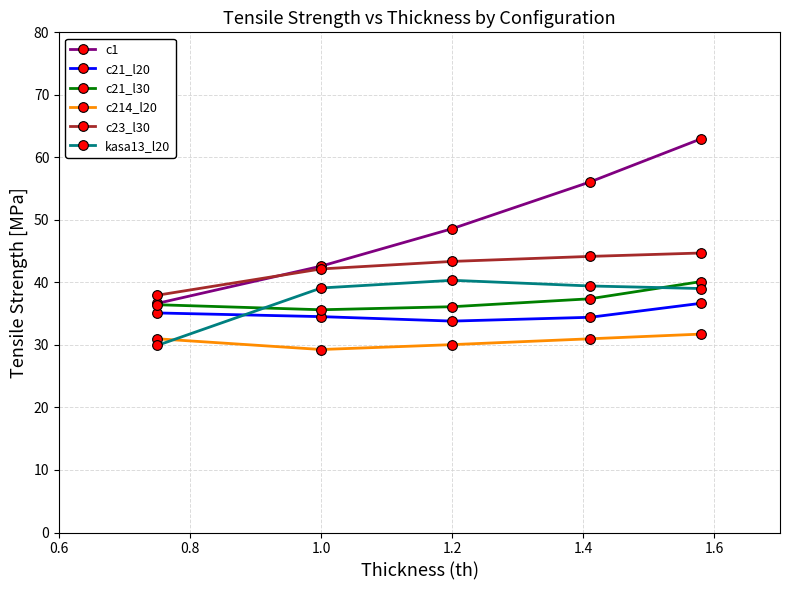

Which series has the largest total across all categories?

c1